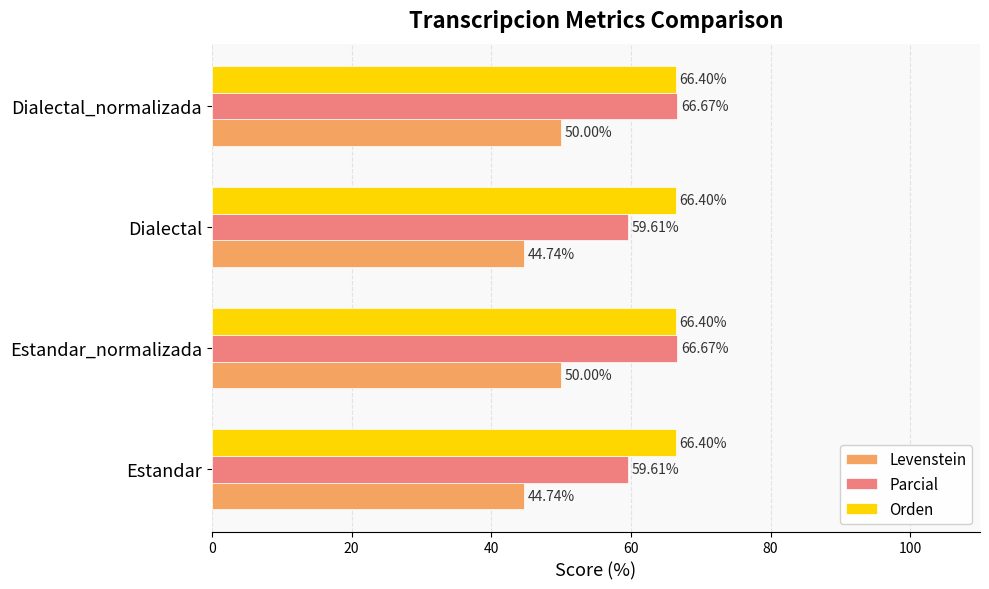

What is the lowest value of the Parcial series?

59.6